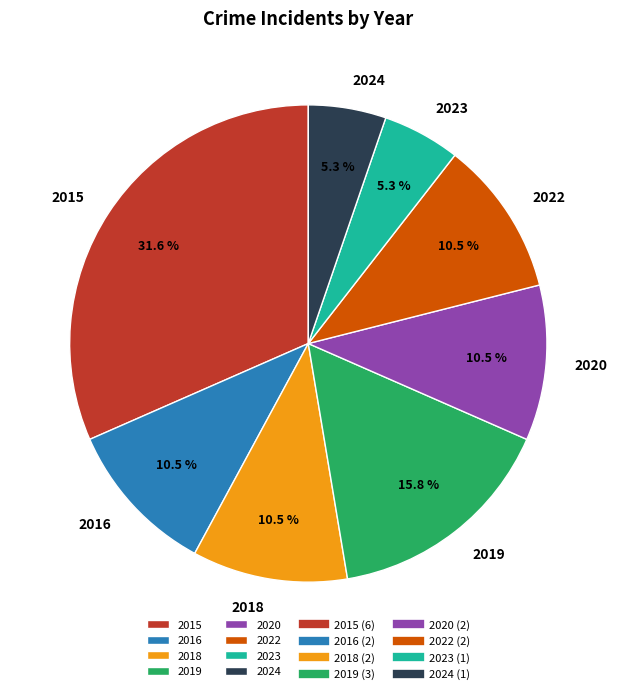

Between 2019 and 2022, which is larger?

2019